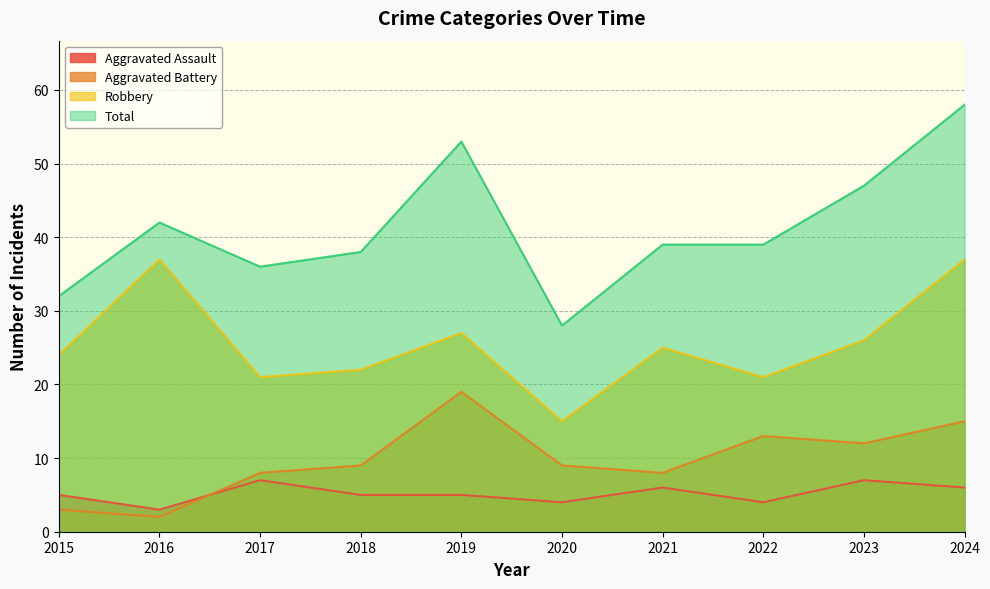

How many lines are shown in the chart?

4